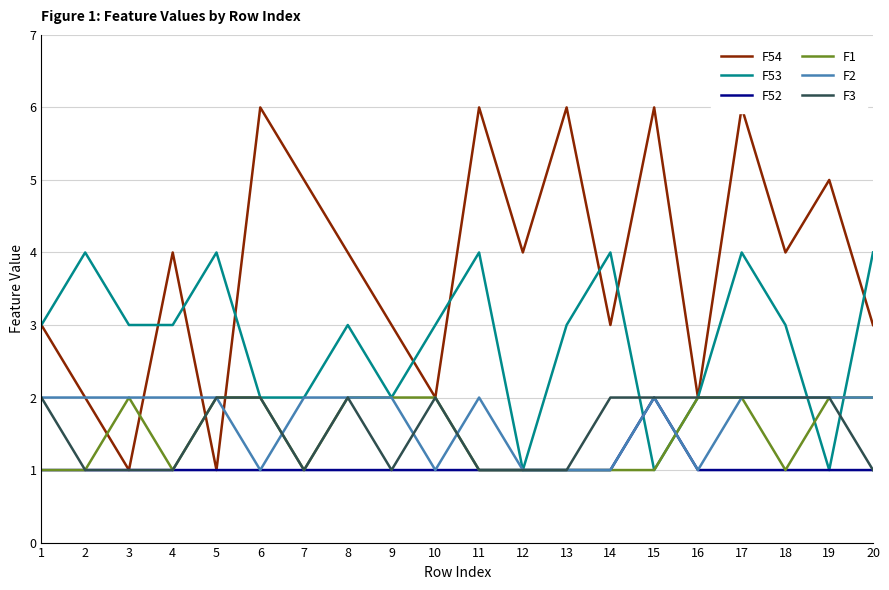

What is the maximum value shown in the chart?

6